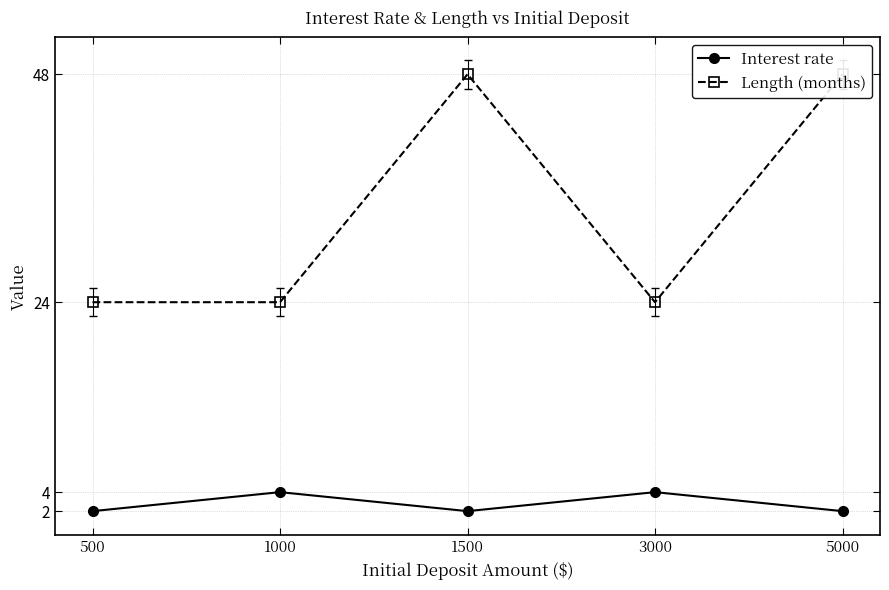

Reading left to right, list all the values displayed in this chart.

Interest rate: 500=2	1000=4	1500=2	3000=4	5000=2
Length (months): 500=24	1000=24	1500=48	3000=24	5000=48